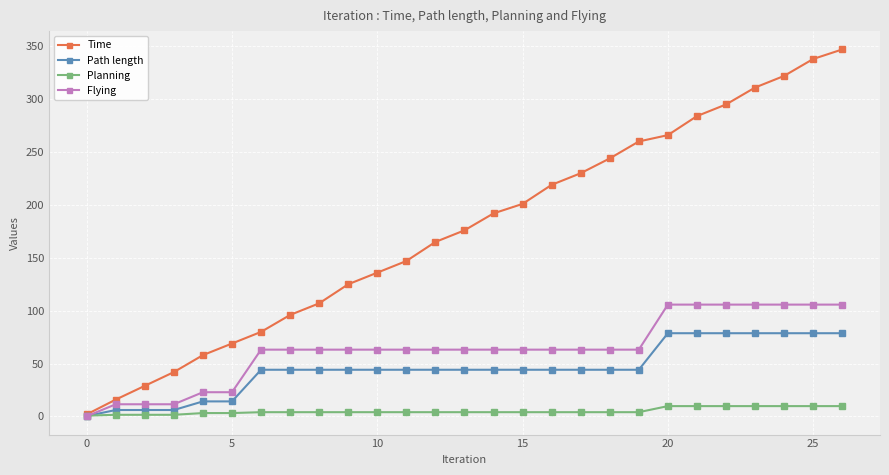

What is the greatest value displayed?

346.9